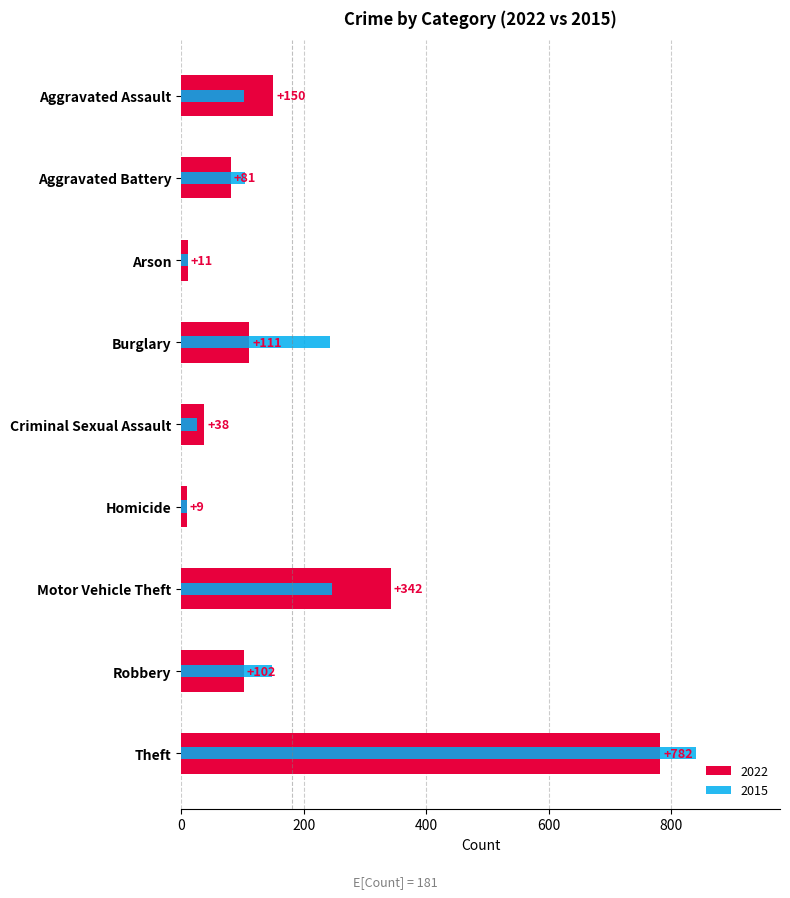

At which category is the sum across all series the highest?

Theft